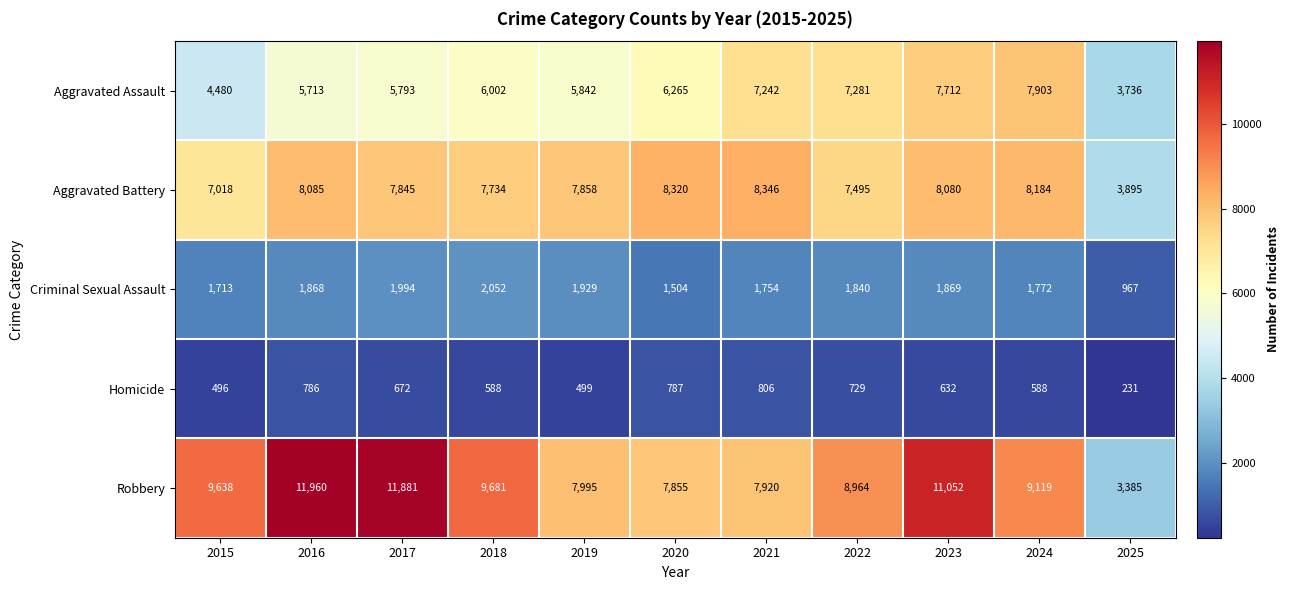

List the labels in order of Robbery value, smallest first.

2025, 2020, 2021, 2019, 2022, 2024, 2015, 2018, 2023, 2017, 2016